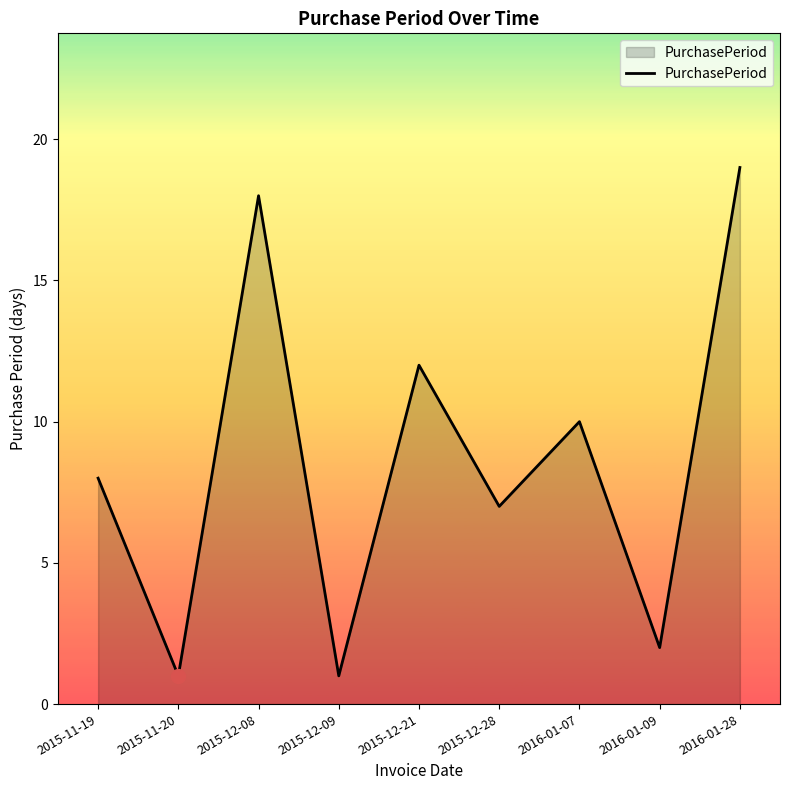

Does the chart display data point markers on the line(s)?

No